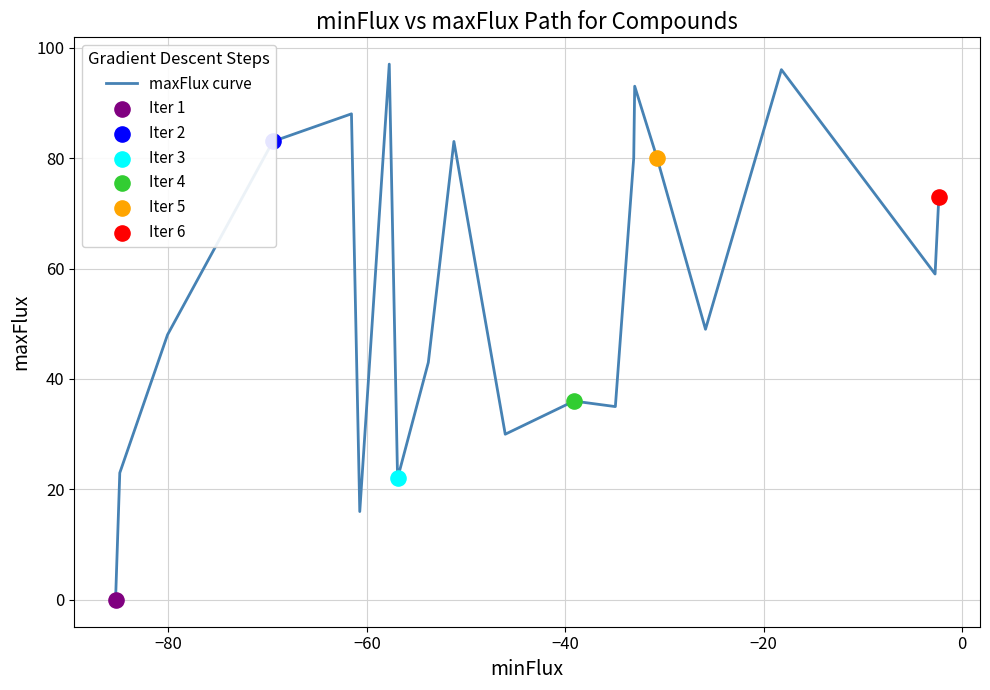

What is the greatest value displayed?

97